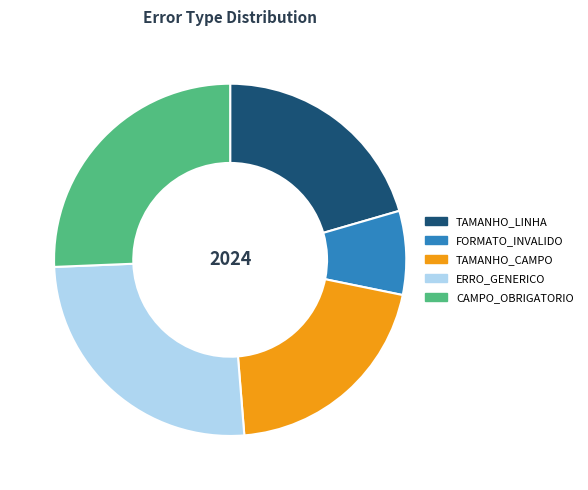

Count the number of slices in the pie.

5